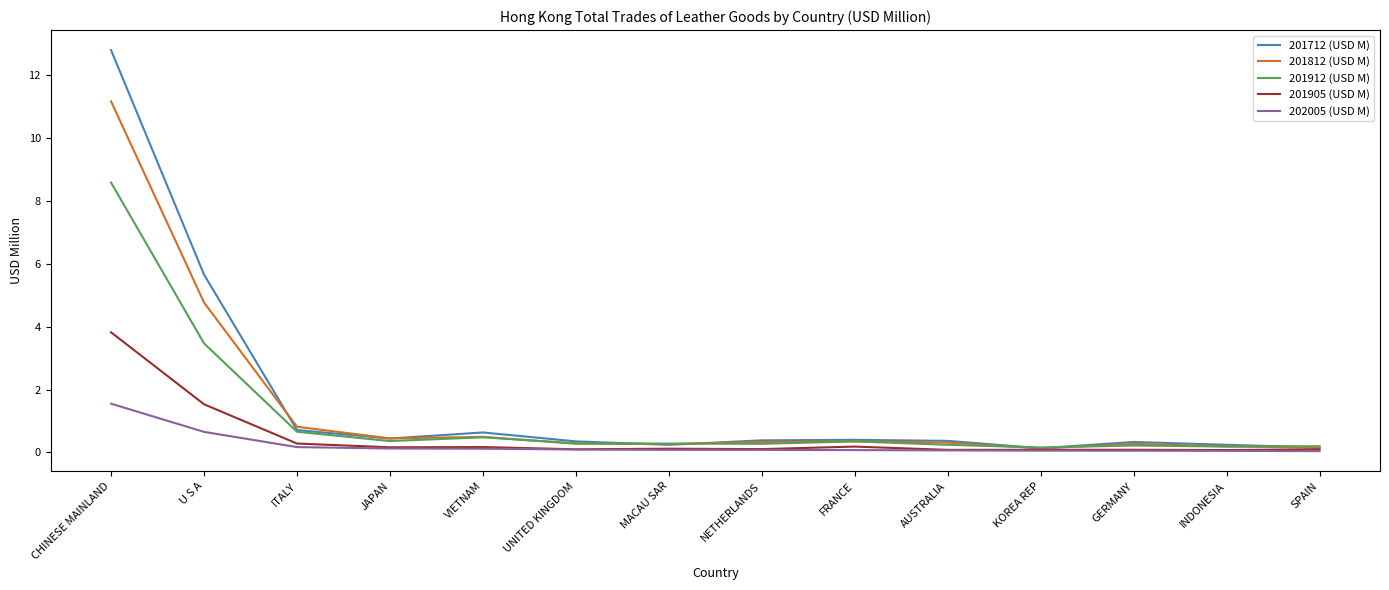

Which label corresponds to the largest value in the chart?

CHINESE MAINLAND